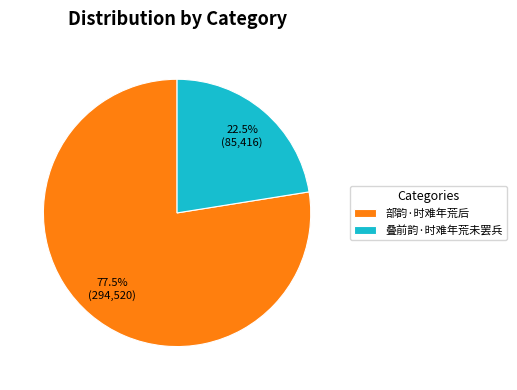

Approximately how many times larger is the value at 部韵·时难年荒后 compared to 叠前韵·时难年荒未罢兵?

3.4